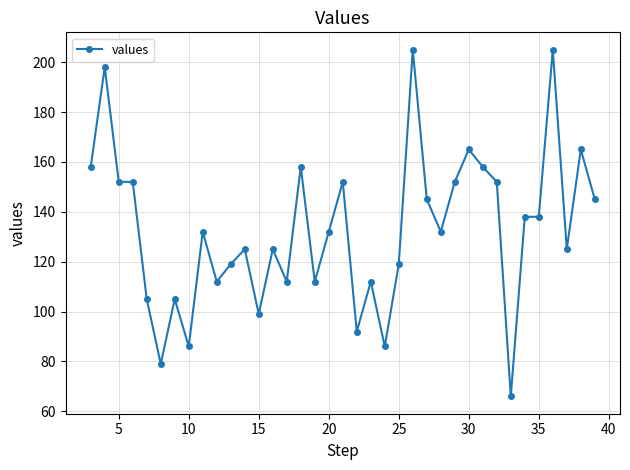

What is the sum of all values?

4913